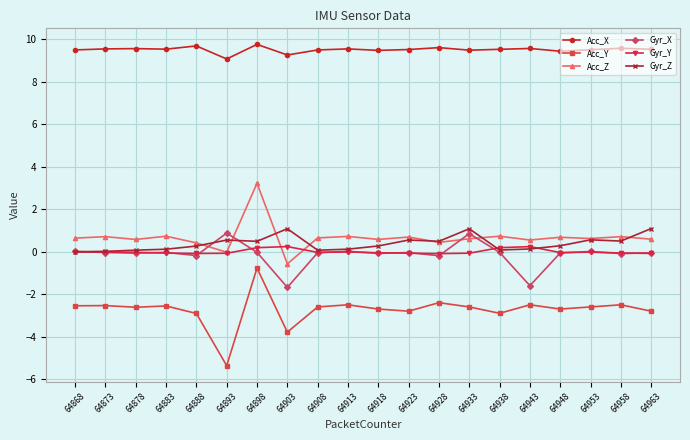

In Acc_Y, how many points are lower than both neighbors (excluding endpoints)?

6